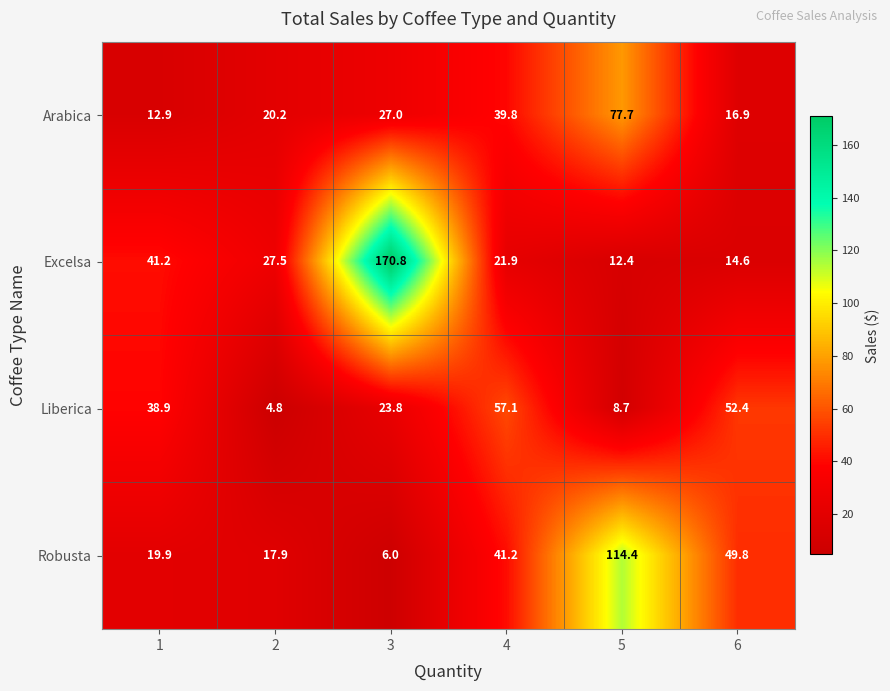

Which category has the highest value across all series?

3